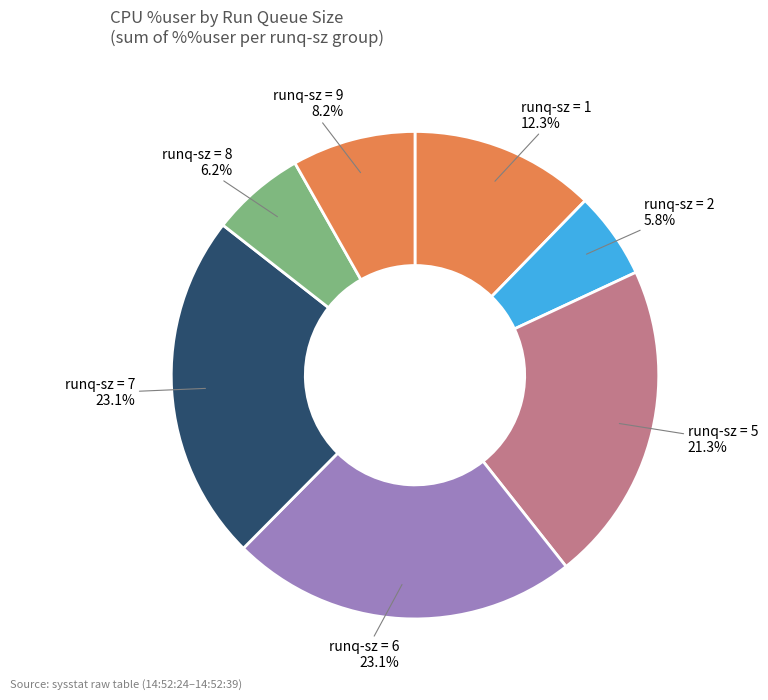

Which has a higher value, runq-sz = 2 or runq-sz = 1?

runq-sz = 1